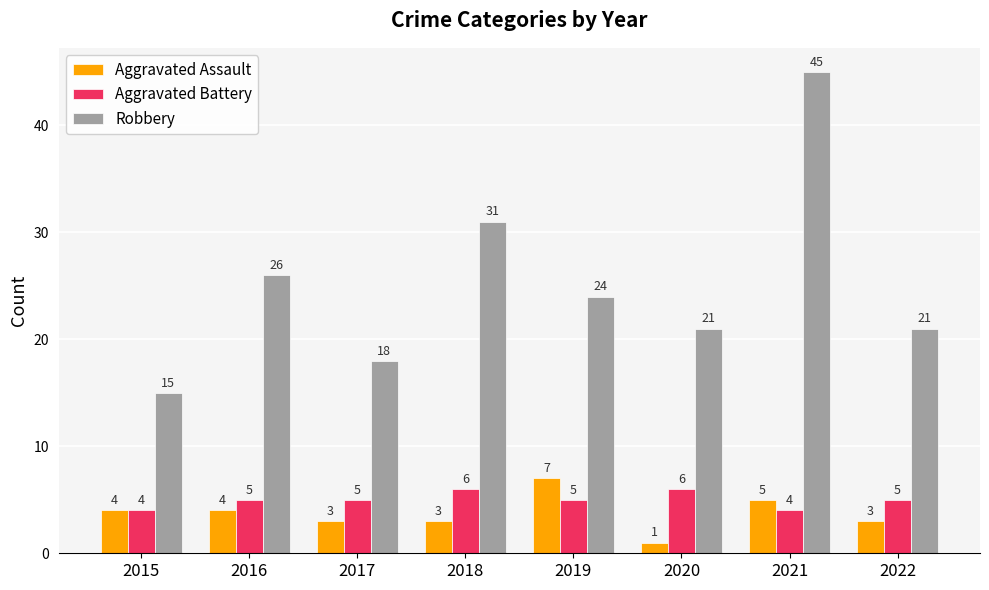

True or false: Aggravated Battery has a value of 6 at 2018.

True